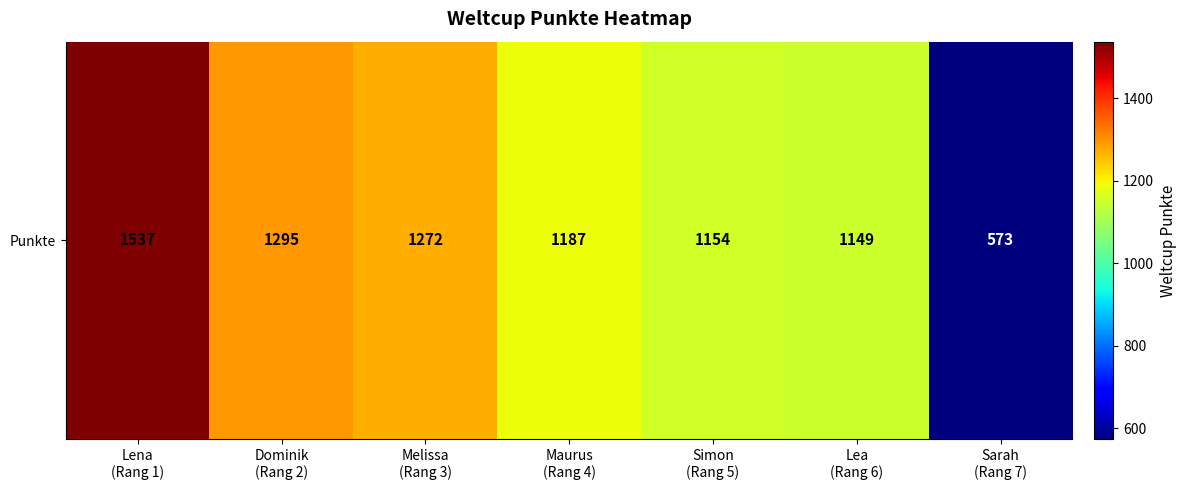

What is the average value?

1167